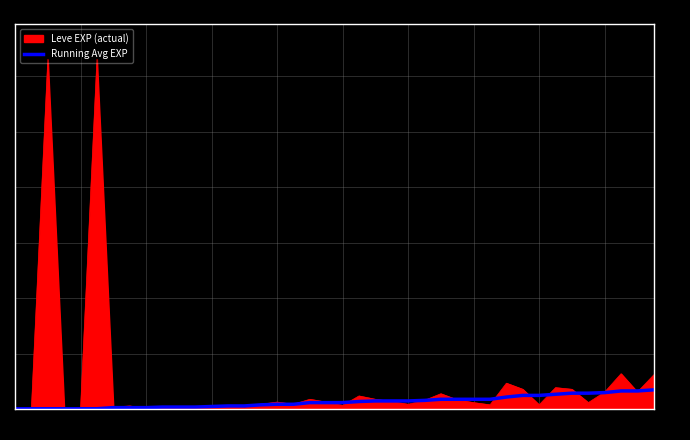

Which series has the largest range (max minus min)?

Leve EXP (actual)